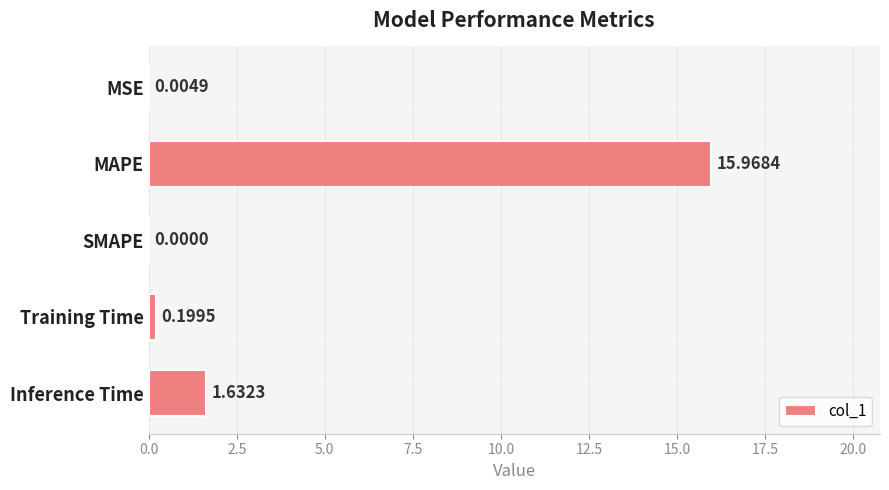

What is the sum of the values at Inference Time and MAPE?

17.6